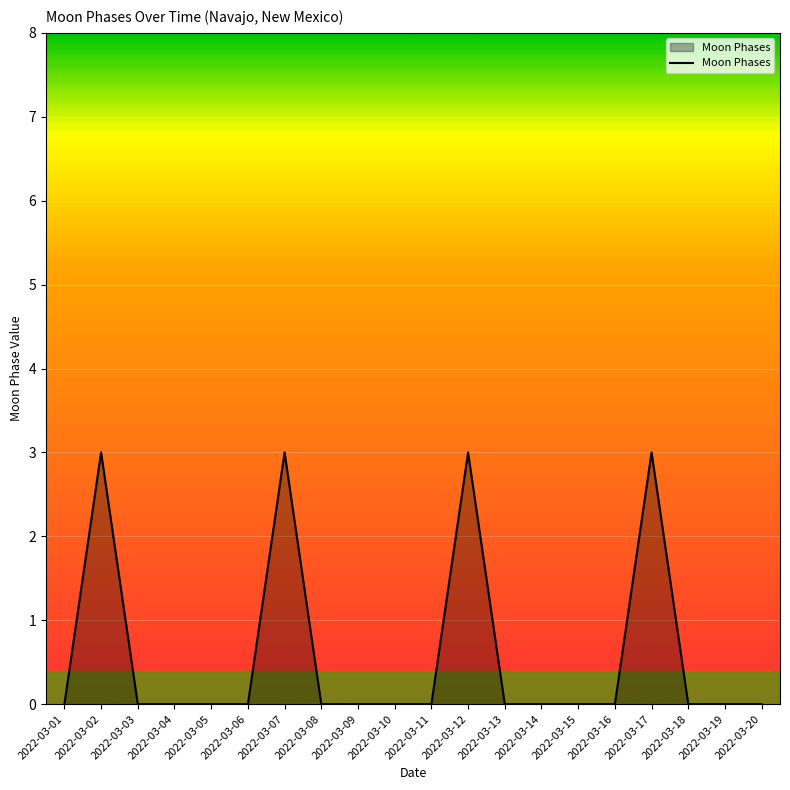

Between 2022-03-08 and 2022-03-12, which is larger?

2022-03-12